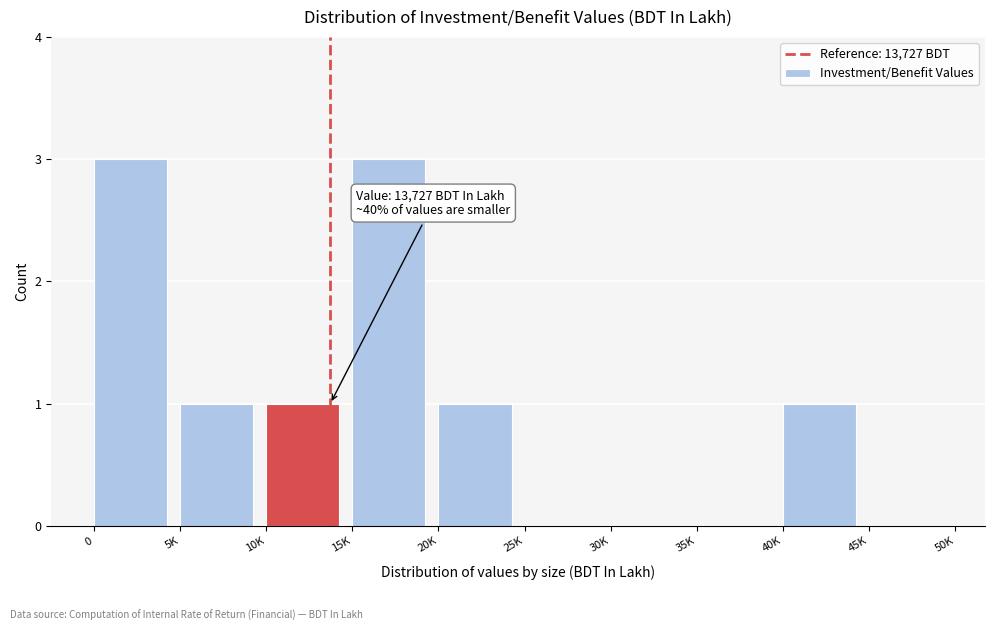

Reading left to right, list all the values displayed in this chart.

0=3	5K=1	10K=1	15K=3	20K=1	25K=0	30K=0	35K=0	40K=1	45K=0